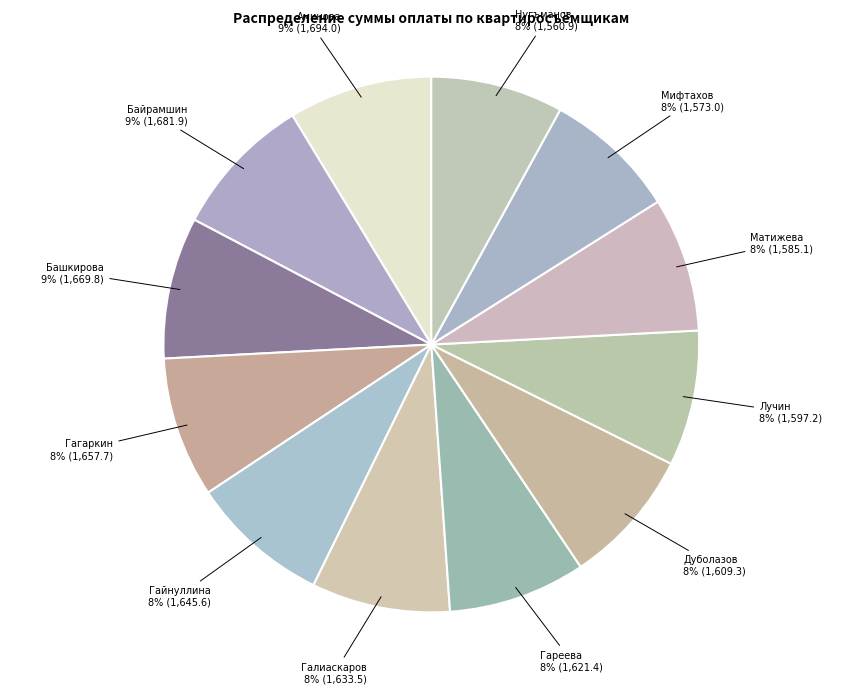

To the nearest percent, what percentage of the pie is Нугъманов?

8%